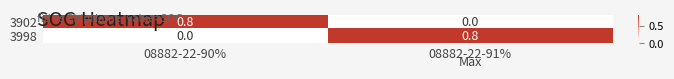

Rank the series at 08882-22-90% from highest to lowest value.

3902, 3998